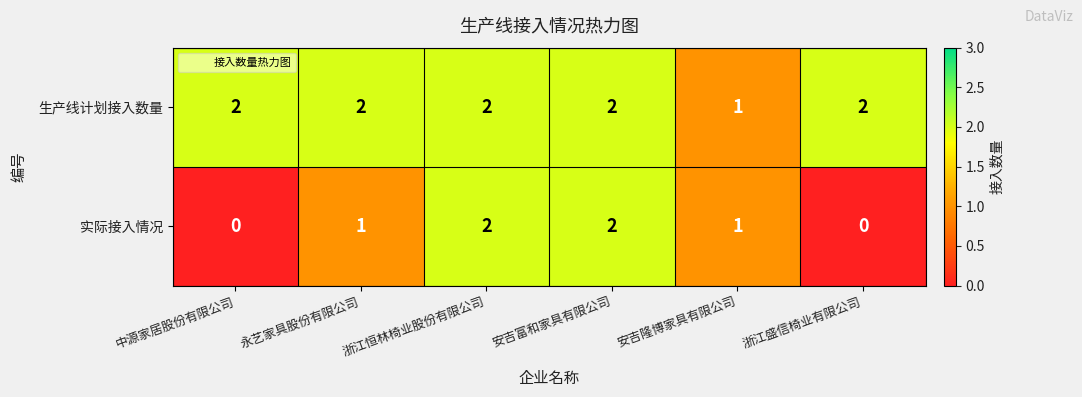

Which series has the largest range (max minus min)?

实际接入情况